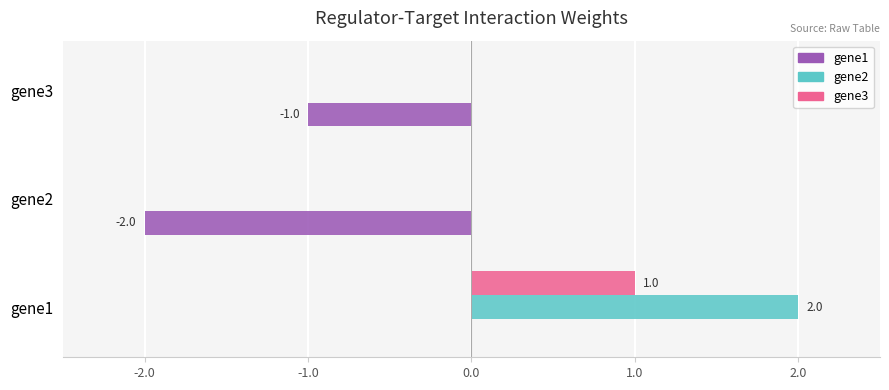

What is the sum of all gene1 values?

-3.0